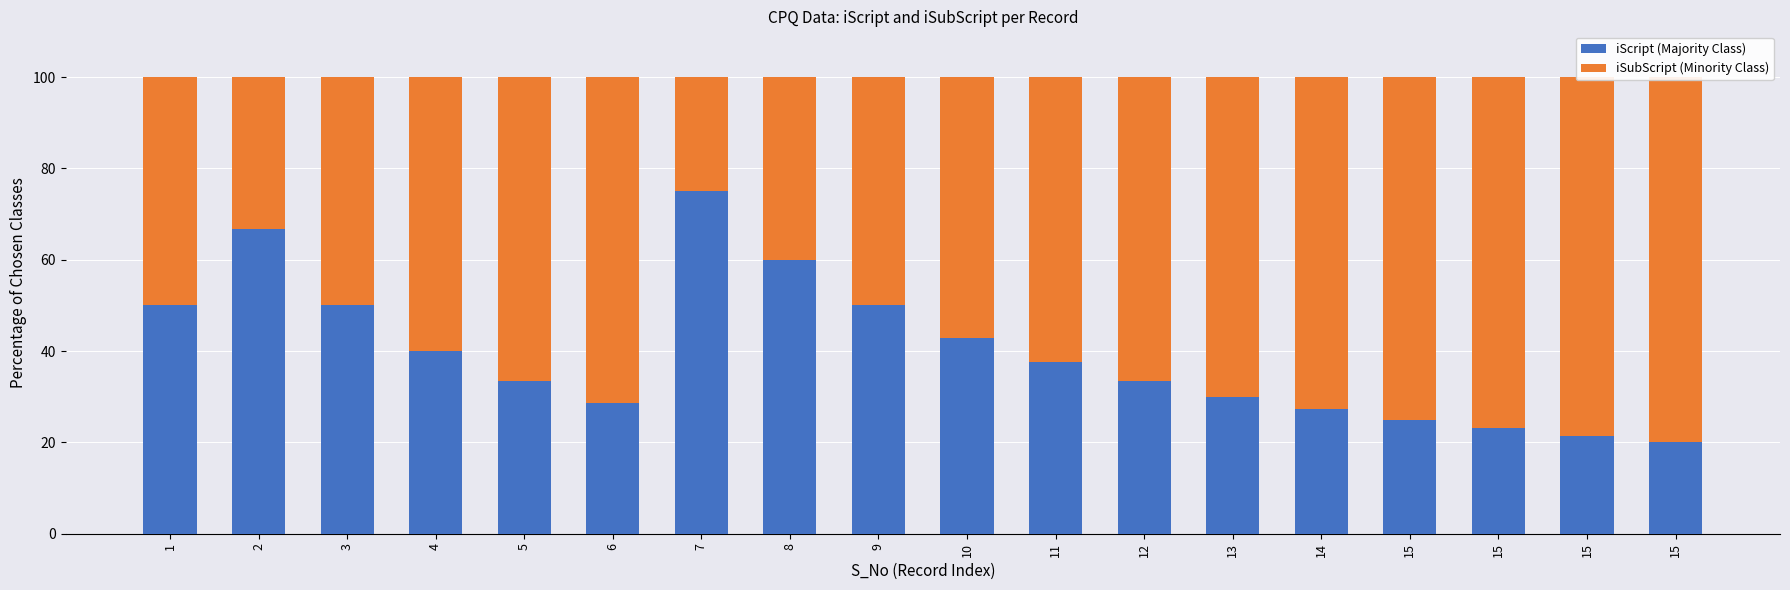

How many groups of bars are there?

18